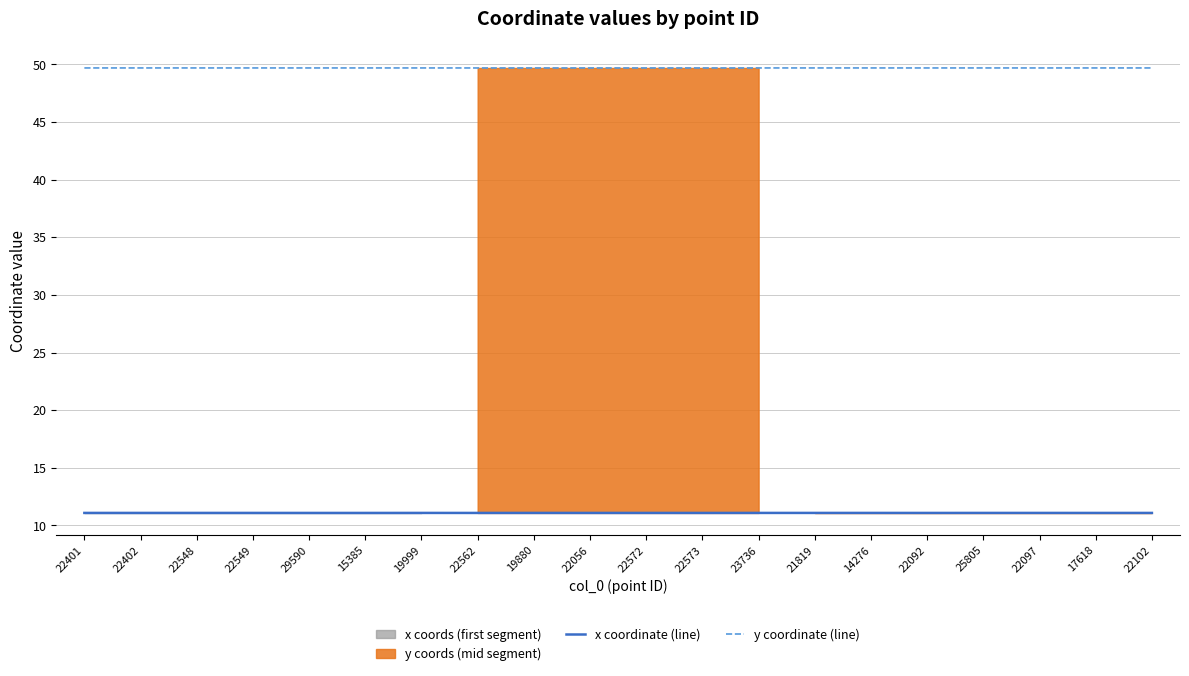

What is the label of the 11th point from the left?

22572